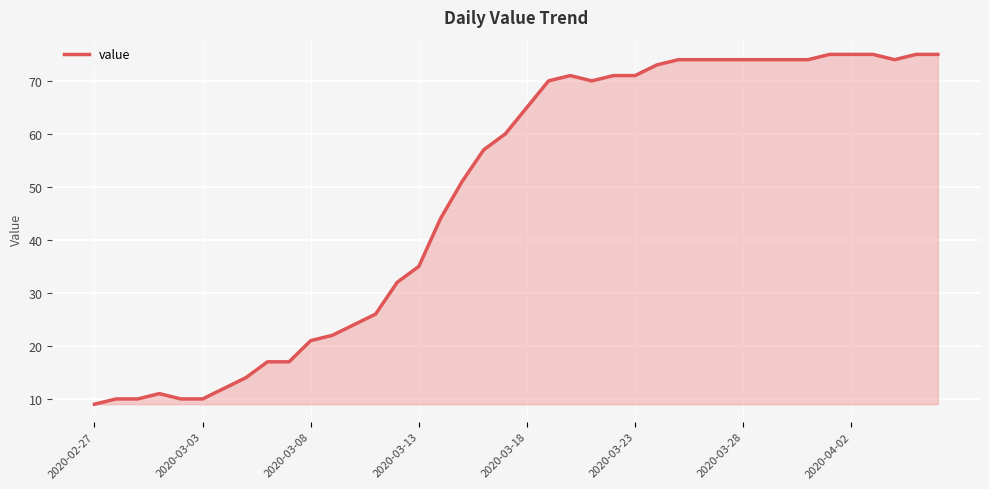

What is the difference between the maximum and minimum values?

66